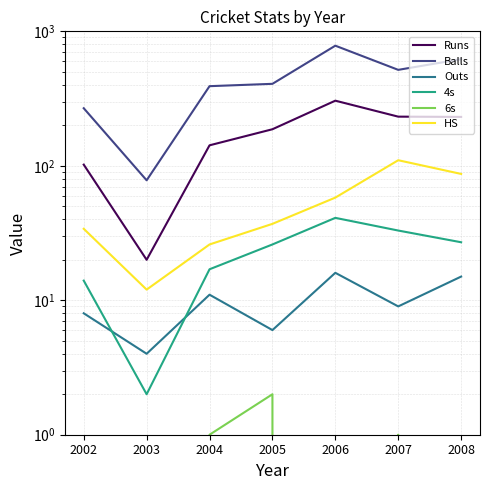

In 4s, how many points are higher than both neighbors (excluding endpoints)?

1